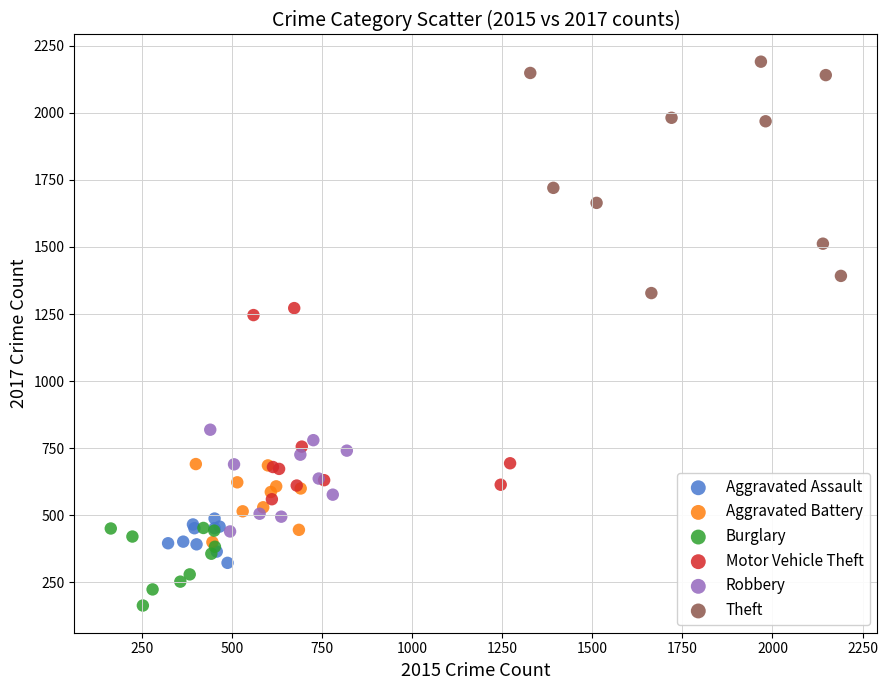

Which series contains the highest Y value?

Theft